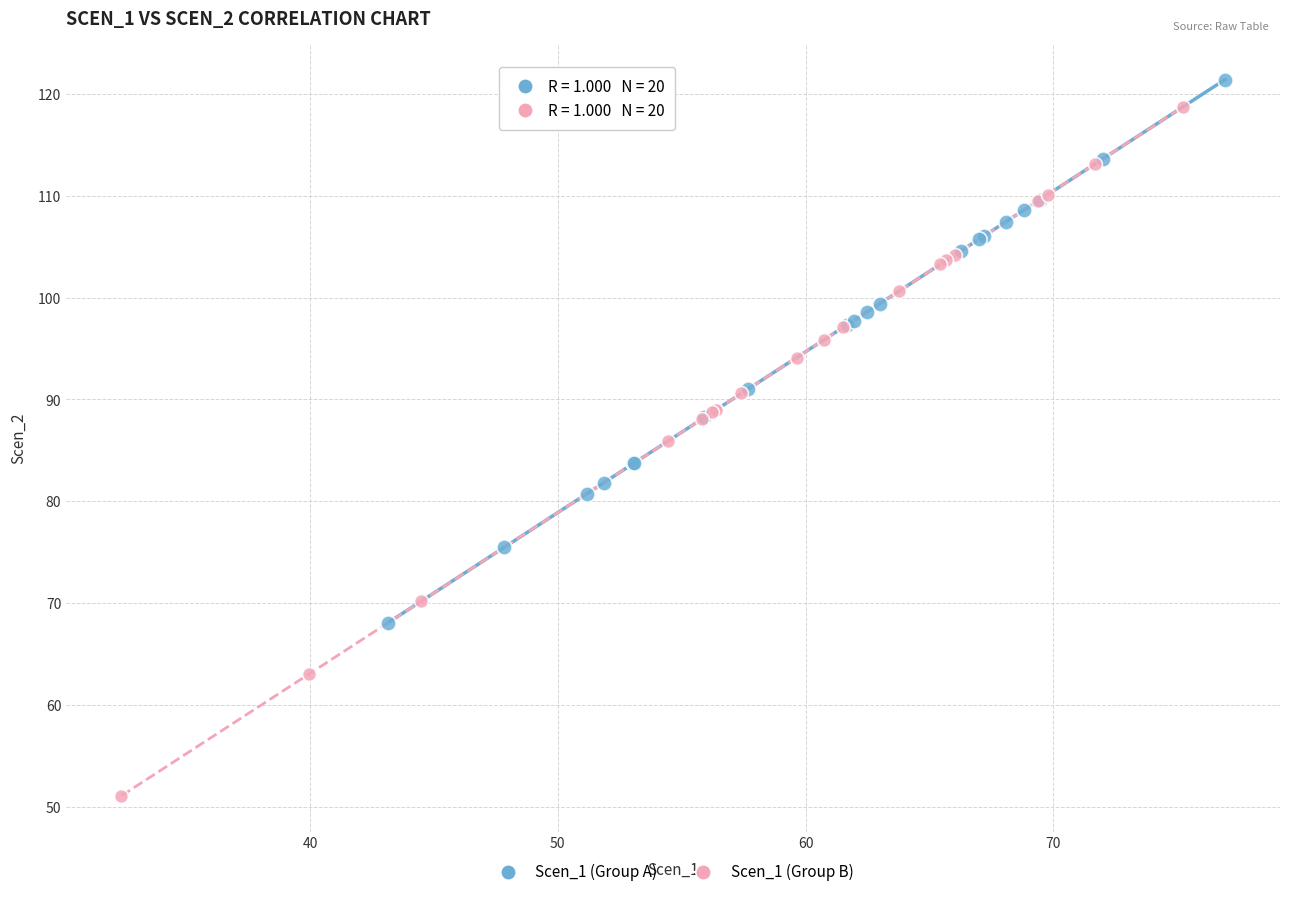

What are all the series names shown in the legend?

Scen_1 (Group A), Scen_1 (Group B)